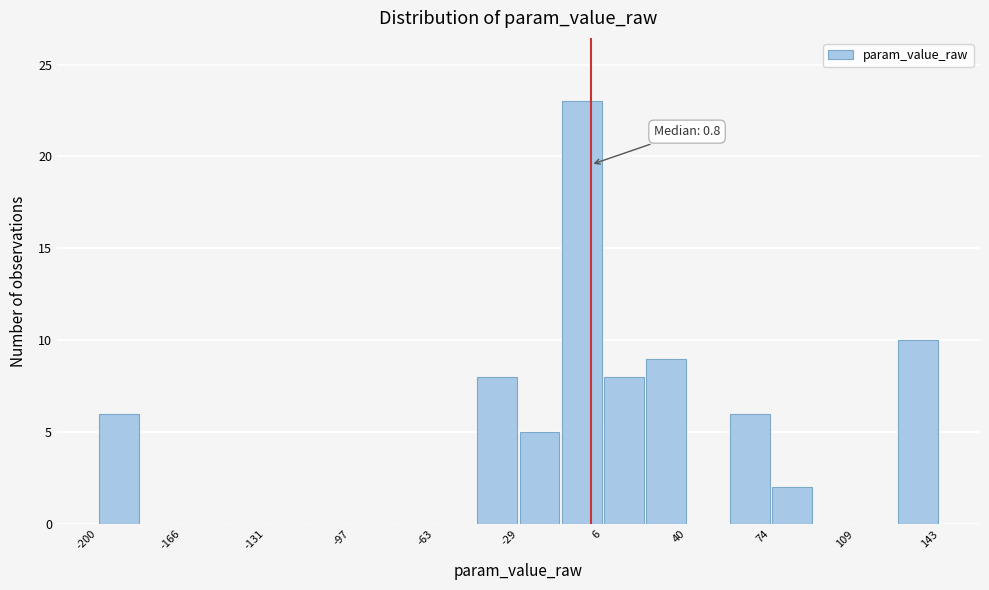

Around what value on the x-axis is the tallest bar? Give the approximate position of its centre, as read against the axis.

-5